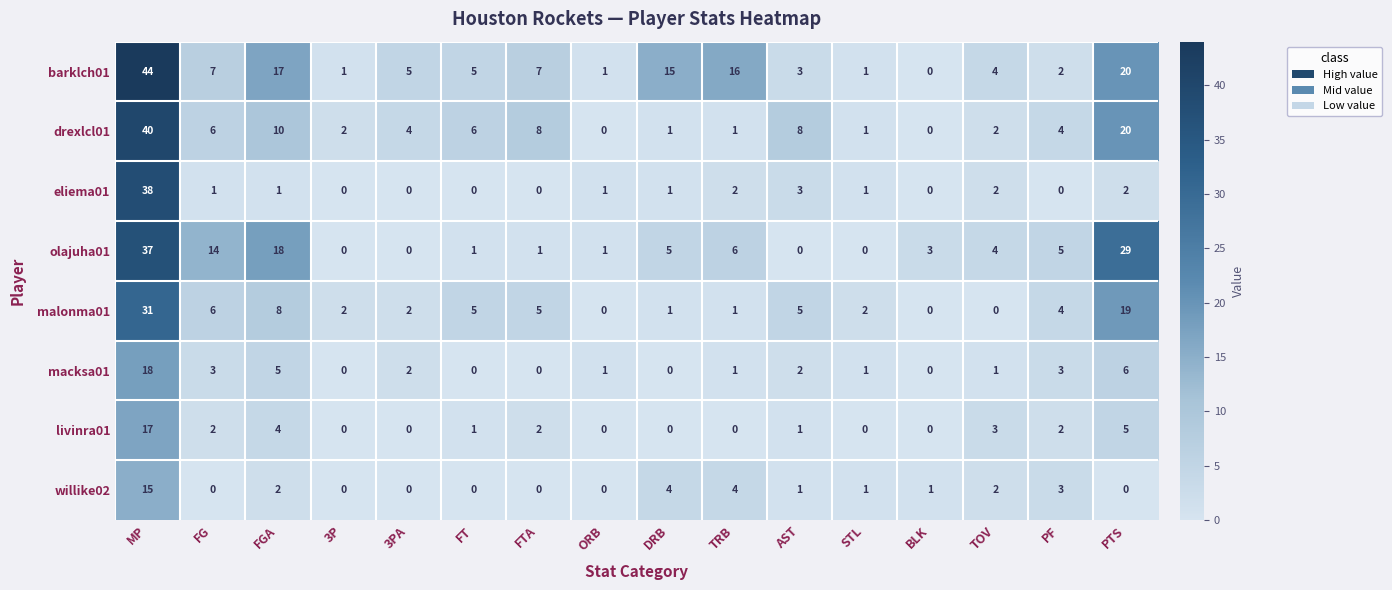

What is the sum of all malonma01 values?

91